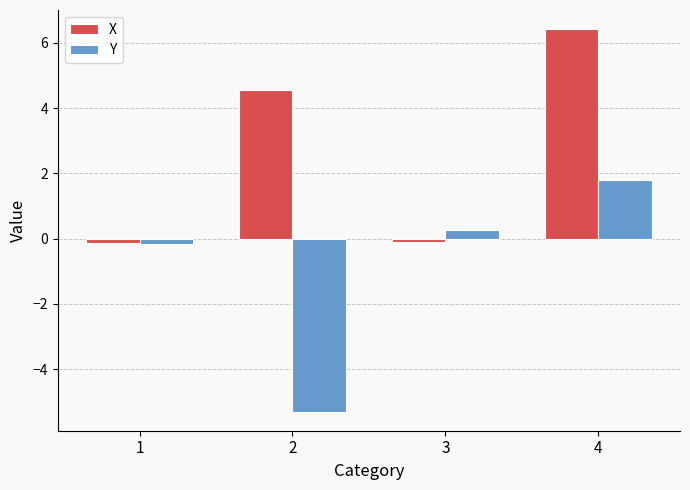

What is the difference between the highest and lowest values at 4?

4.6